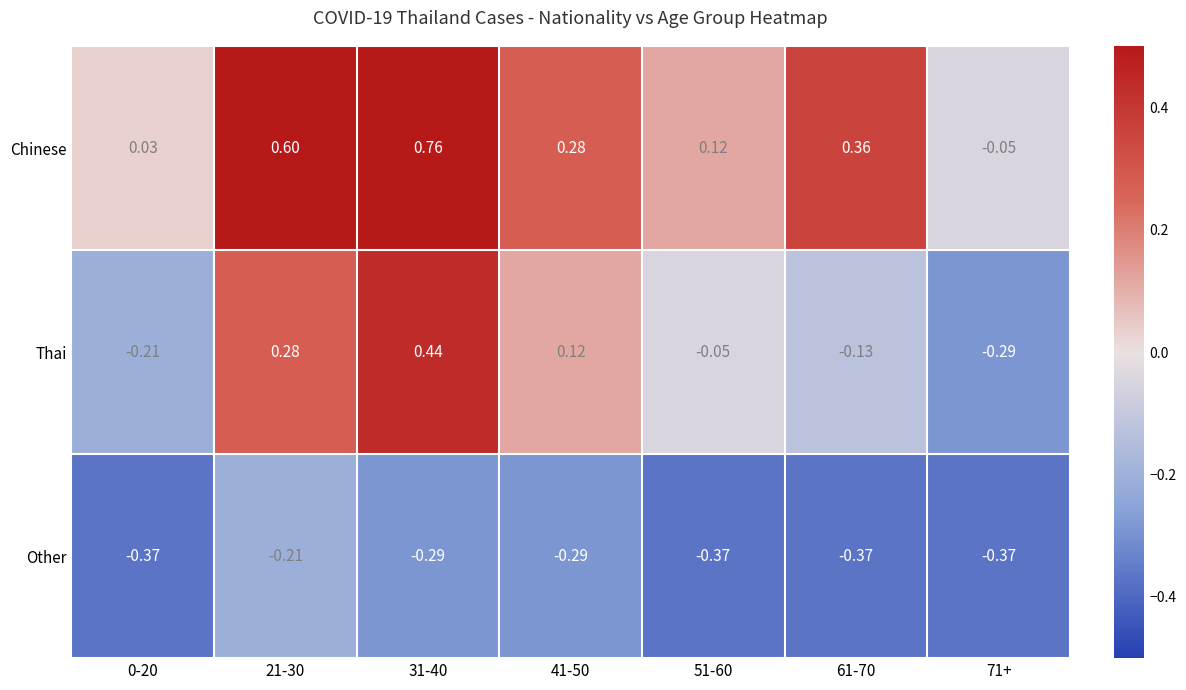

List the series in order of their overall mean, highest first.

Chinese, Thai, Other